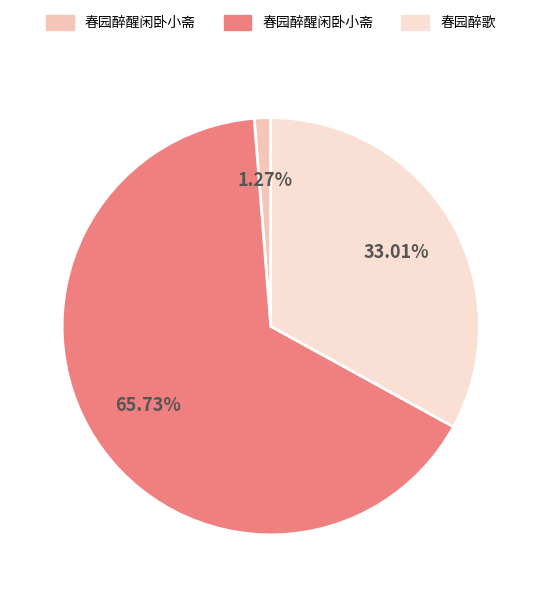

How many slices are in this pie chart?

3